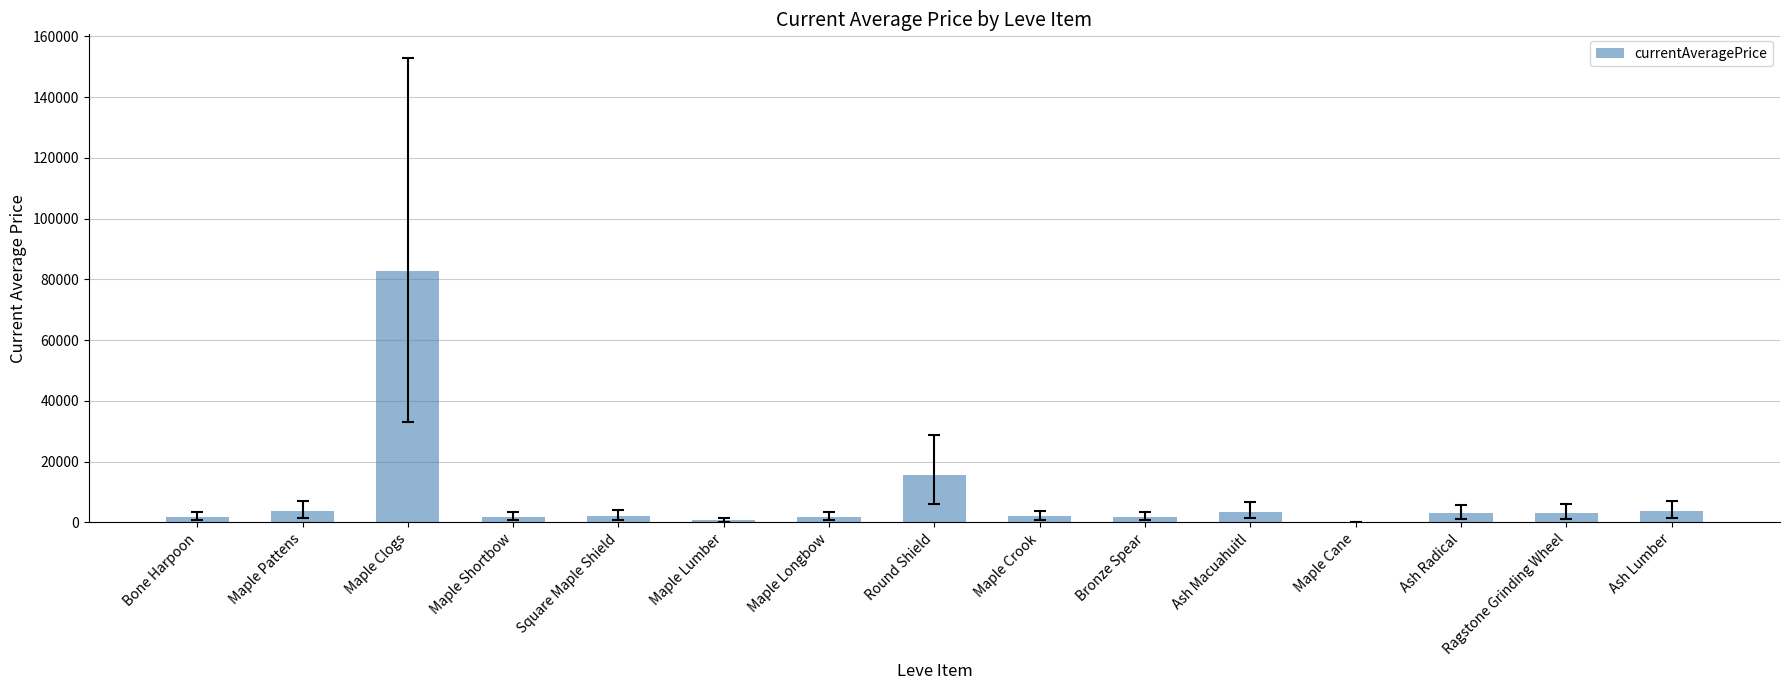

What is the maximum value shown in the chart?

82714.3